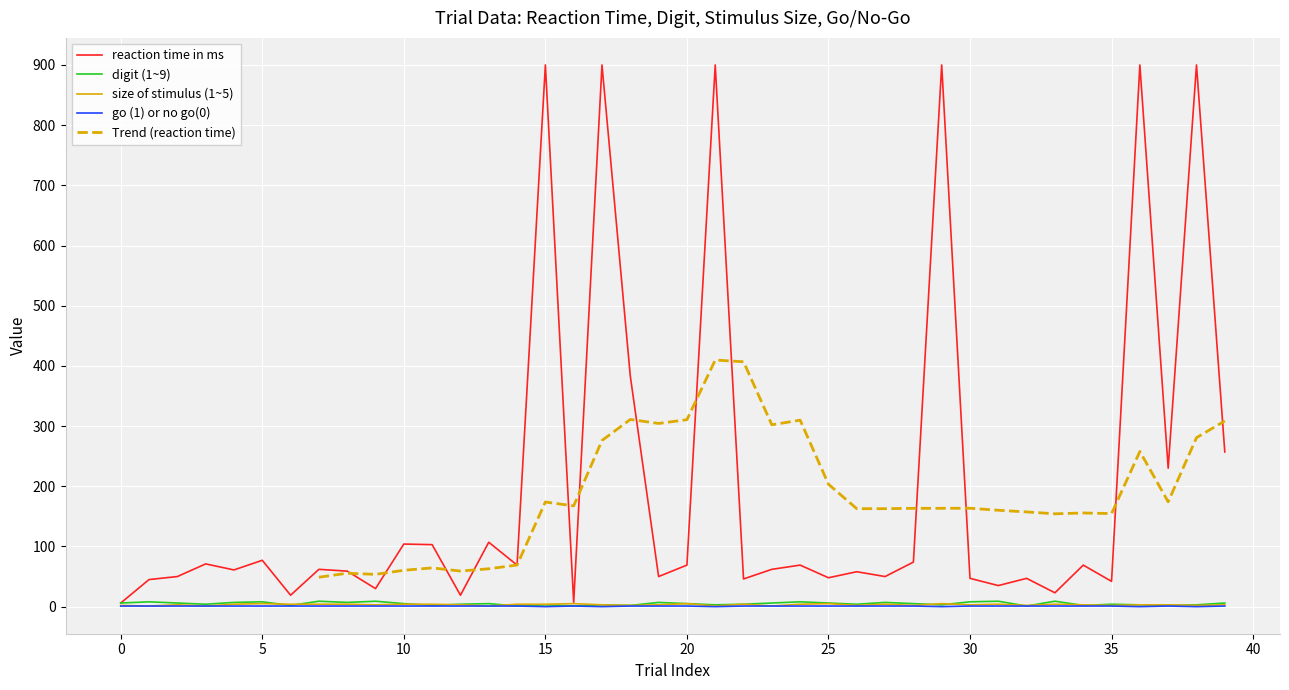

Which series has the largest range (max minus min)?

reaction time in ms